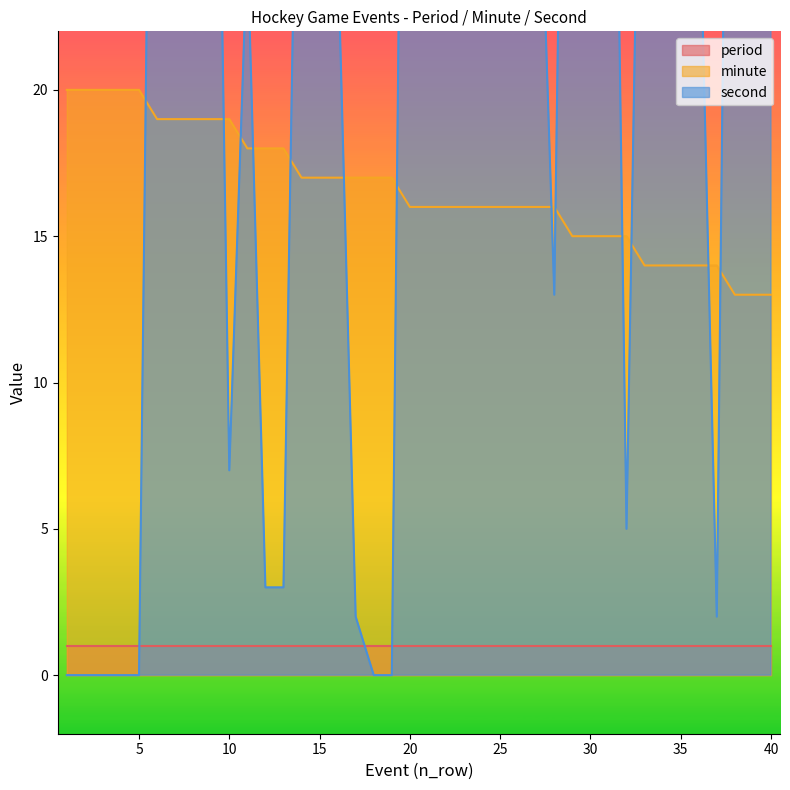

What is the maximum value for minute?

20